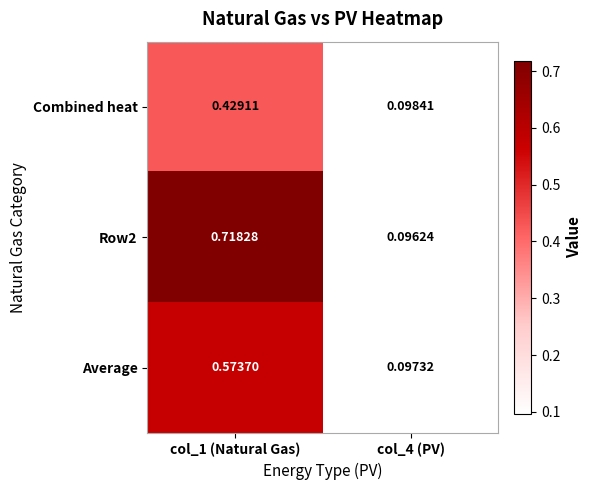

Is the value of Combined heat at col_1 (Natural Gas) greater than the value of Average at col_4 (PV)?

Yes